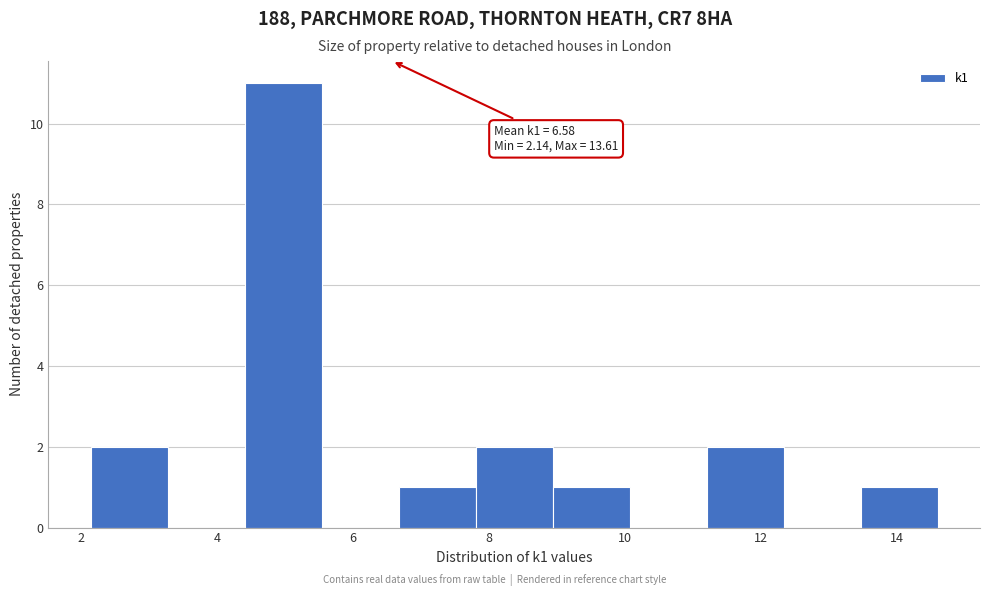

Over which range of the x-axis is the bar tallest?

4.4 to 5.6